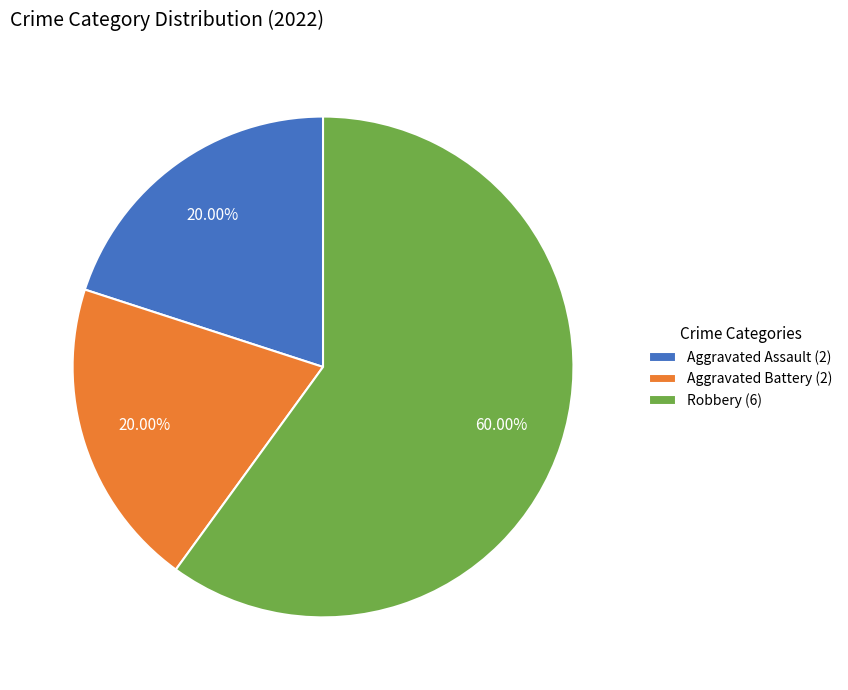

Combined, what portion of the pie is Aggravated Assault and Aggravated Battery?

40.0%